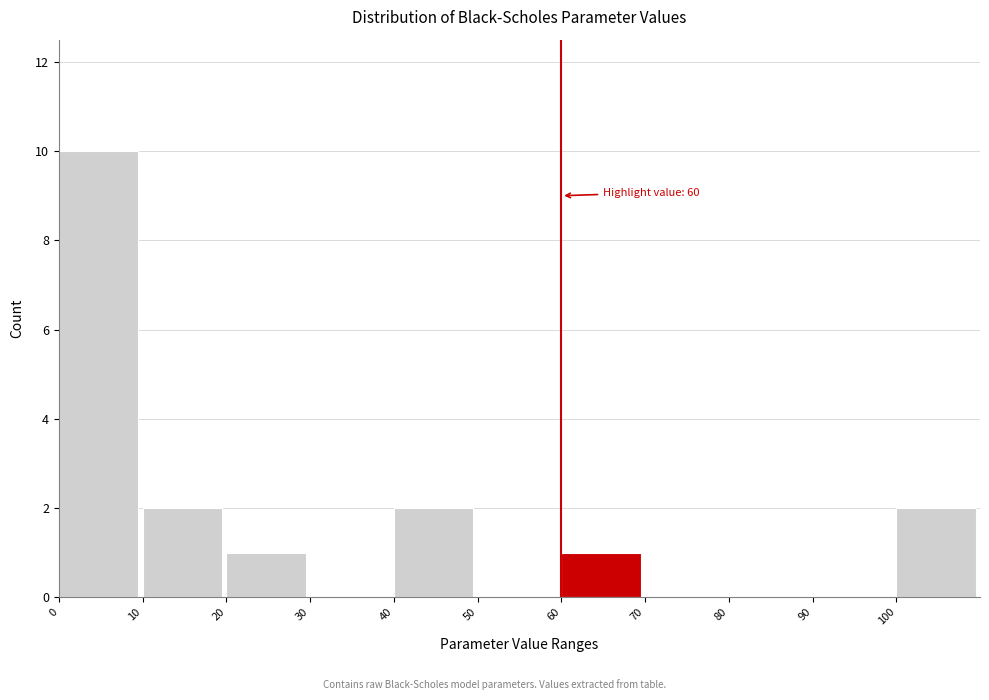

Over which range of the x-axis is the bar tallest?

0 to 10